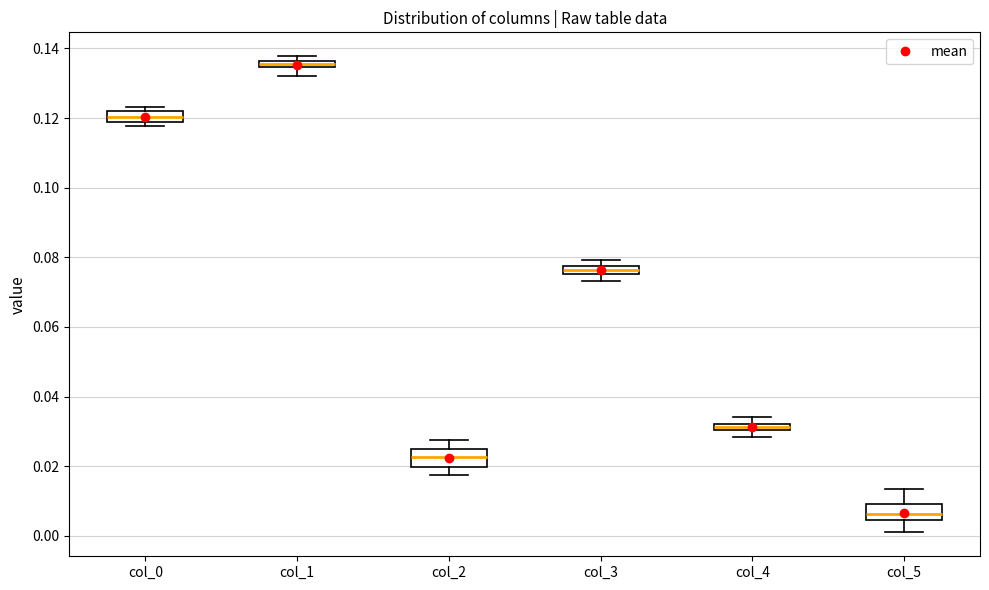

Which box's median line is the lowest?

col_5